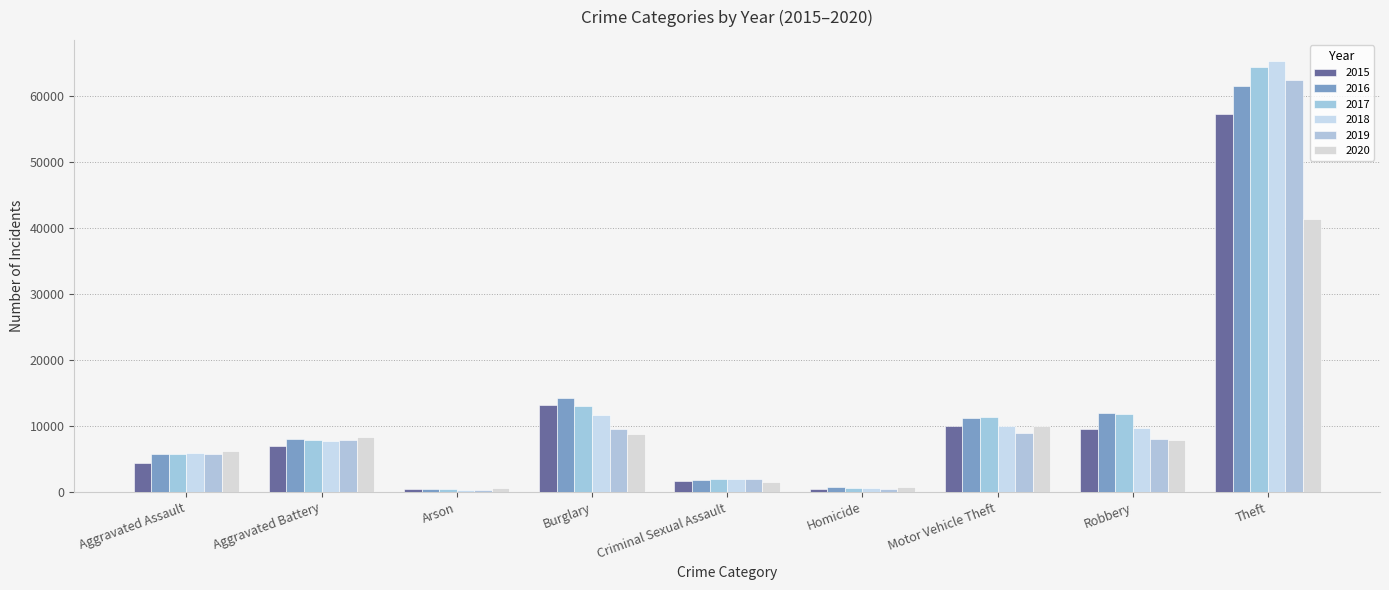

Where does the 2020 series first go above 7855?

Aggravated Battery